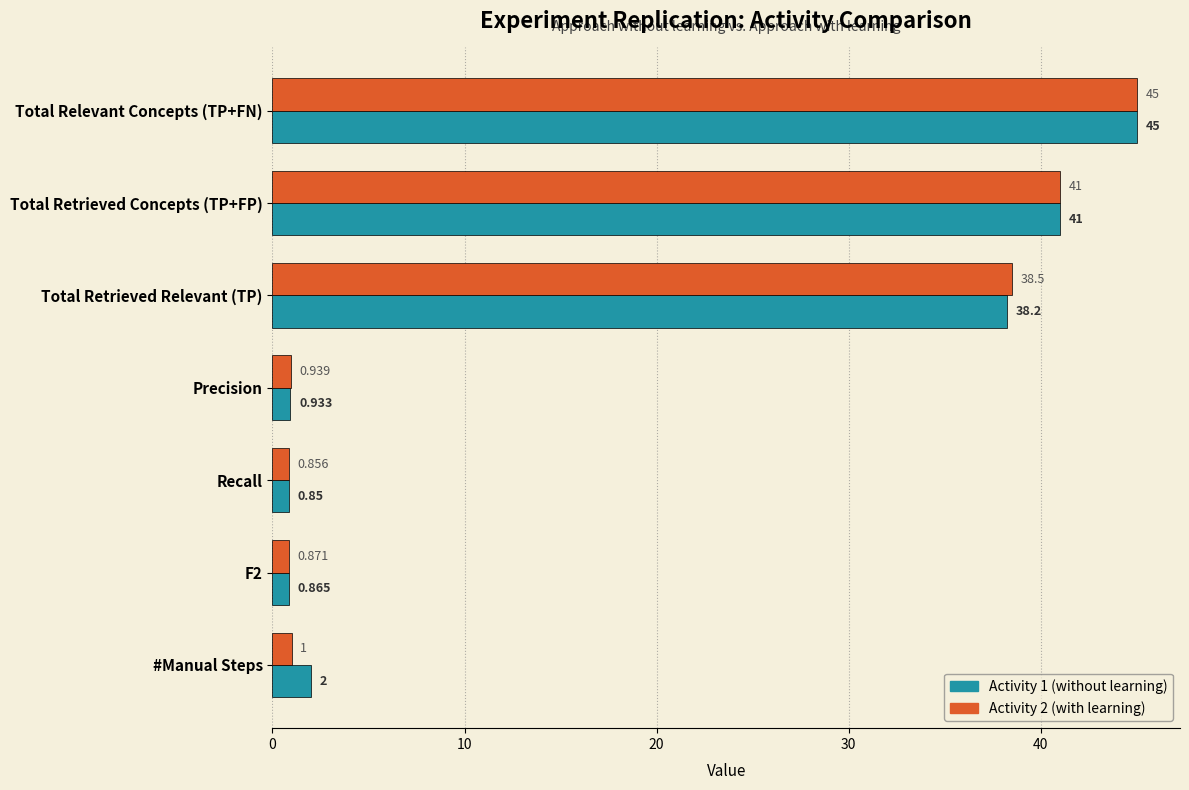

How many data points in Activity 1 (without learning) are less than 2?

3